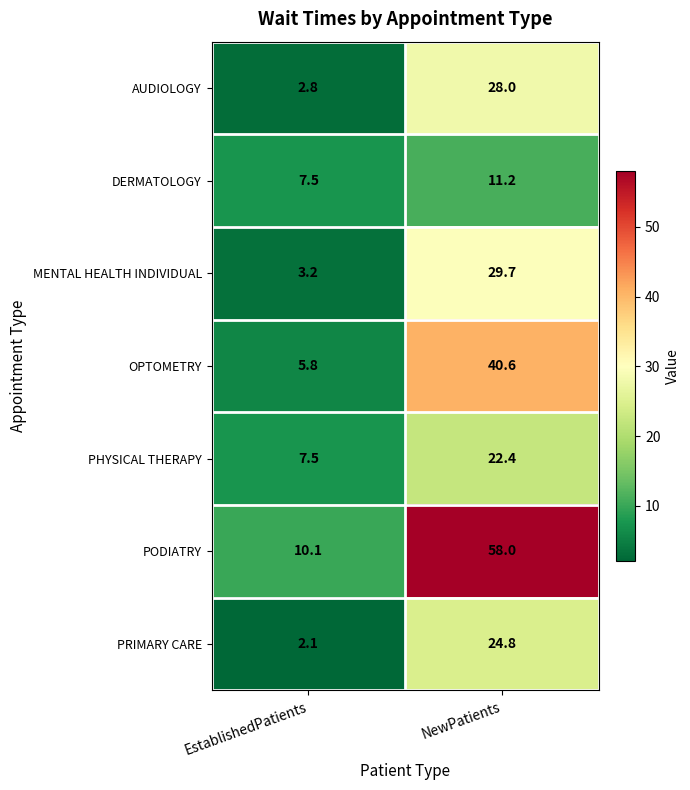

List the labels in order of PRIMARY CARE value, largest first.

NewPatients, EstablishedPatients